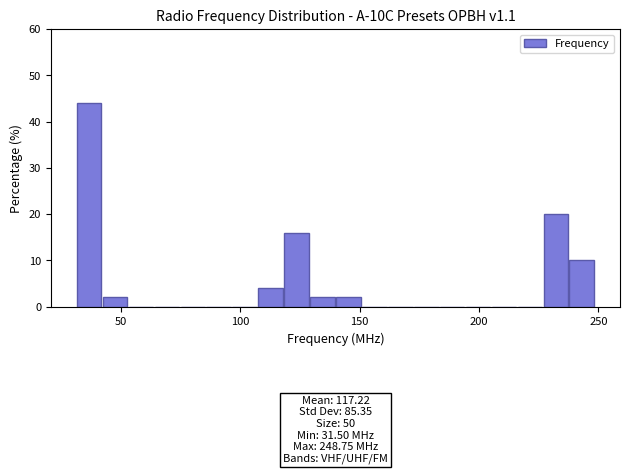

Around what value on the x-axis is the tallest bar? Give the approximate position of its centre, as read against the axis.

35